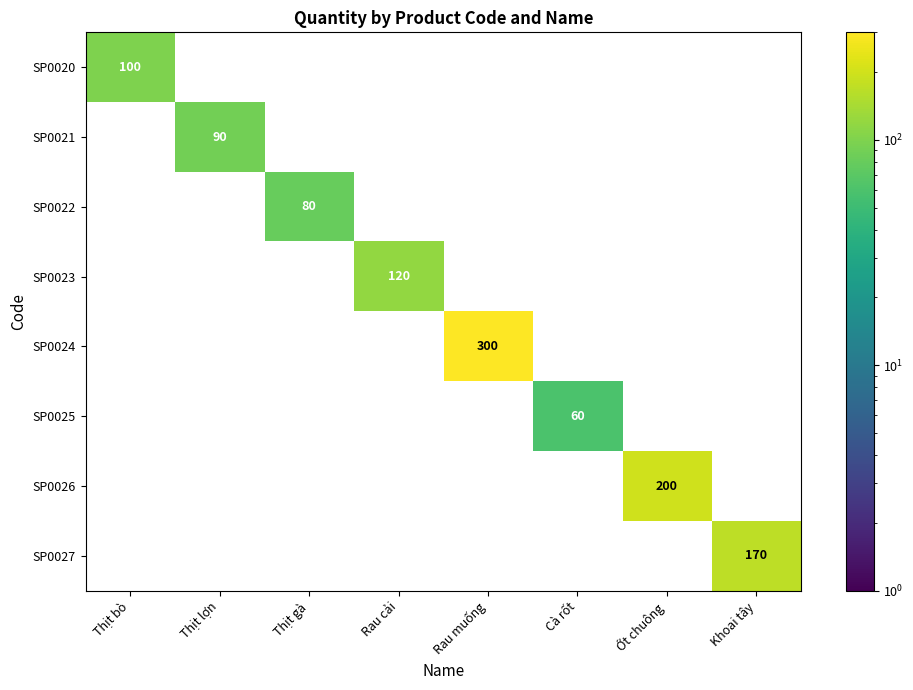

List the labels in order of SP0020 value, smallest first.

Thịt bò, Thịt lợn, Thịt gà, Rau cải, Rau muống, Cà rốt, Ớt chuông, Khoai tây